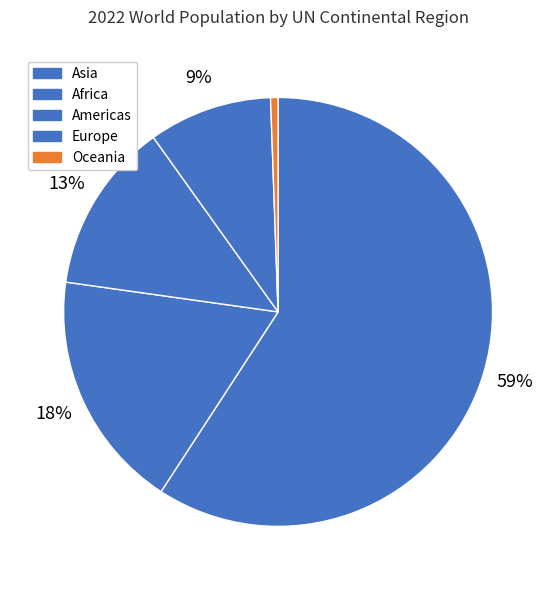

True or false: Africa accounts for 11% of the total.

False